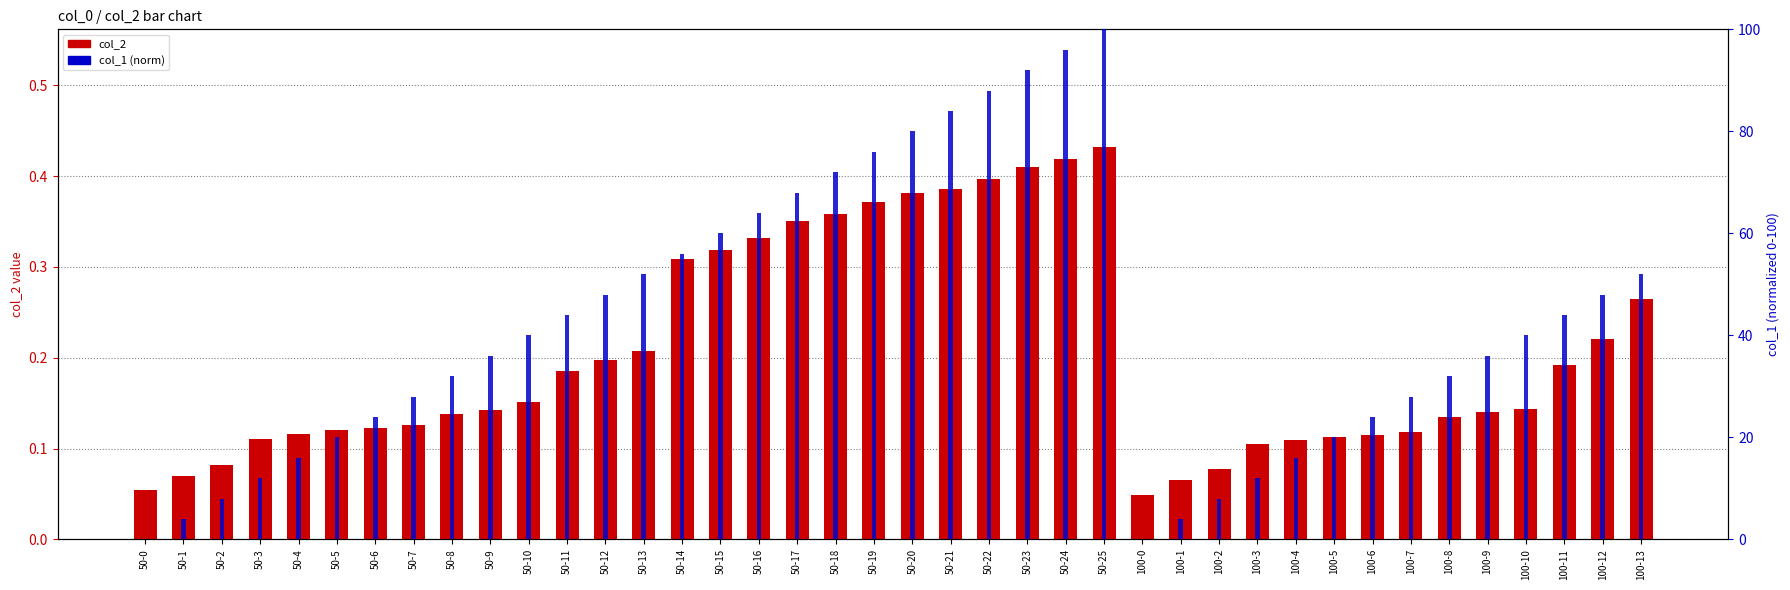

Reading left to right, extract all data points from this chart.

50-0=0.1	50-1=0.1	50-2=0.1	50-3=0.1	50-4=0.1	50-5=0.1	50-6=0.1	50-7=0.1	50-8=0.1	50-9=0.1	50-10=0.2	50-11=0.2	50-12=0.2	50-13=0.2	50-14=0.3	50-15=0.3	50-16=0.3	50-17=0.4	50-18=0.4	50-19=0.4	50-20=0.4	50-21=0.4	50-22=0.4	50-23=0.4	50-24=0.4	50-25=0.4	100-0=0.0	100-1=0.1	100-2=0.1	100-3=0.1	100-4=0.1	100-5=0.1	100-6=0.1	100-7=0.1	100-8=0.1	100-9=0.1	100-10=0.1	100-11=0.2	100-12=0.2	100-13=0.3